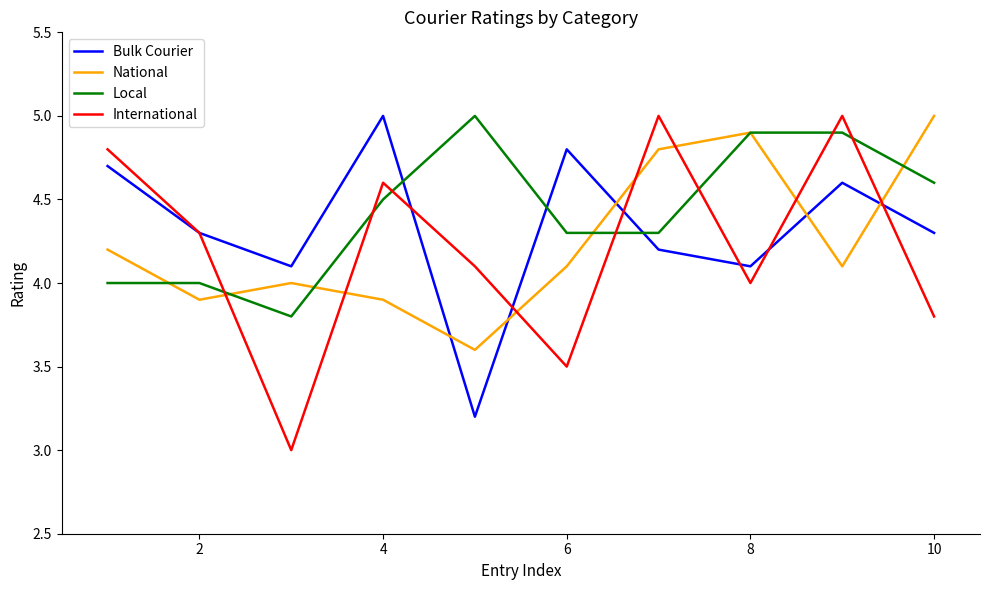

After their last crossing, which series has the higher values: Bulk Courier or National?

National